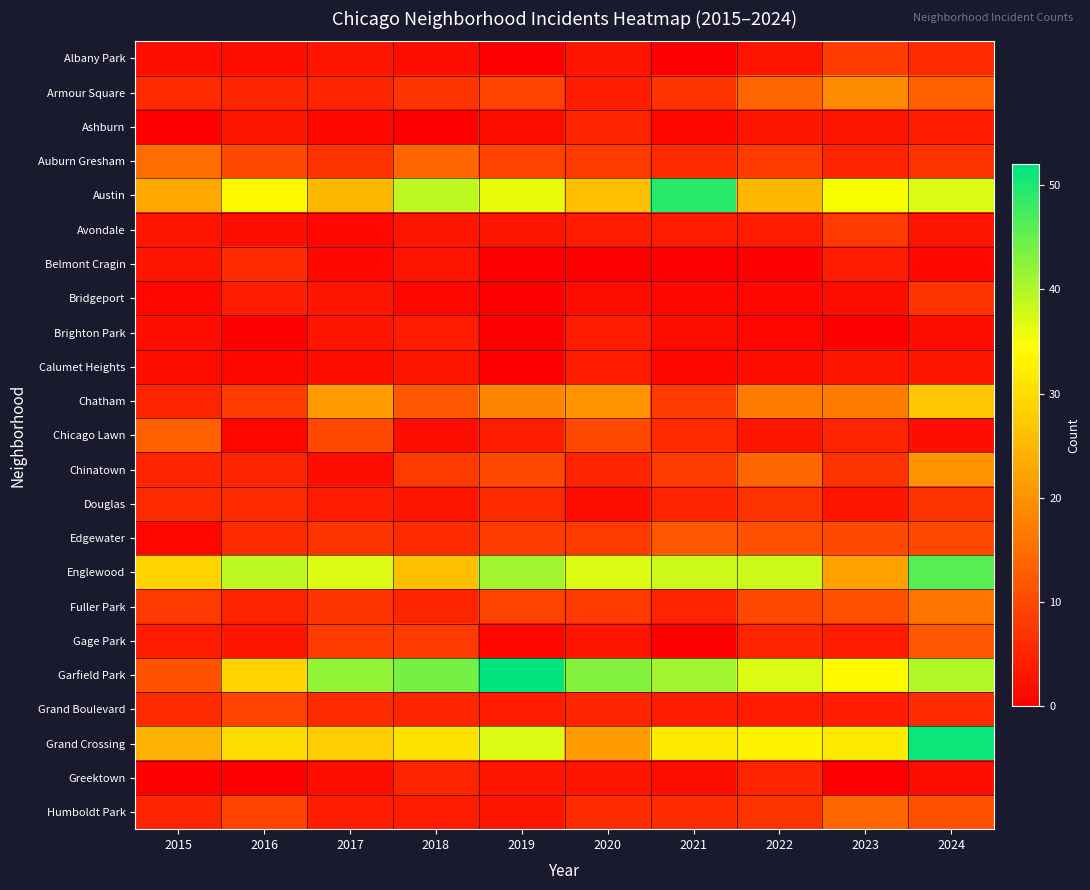

What is the difference between the highest and lowest values at 2024?

50